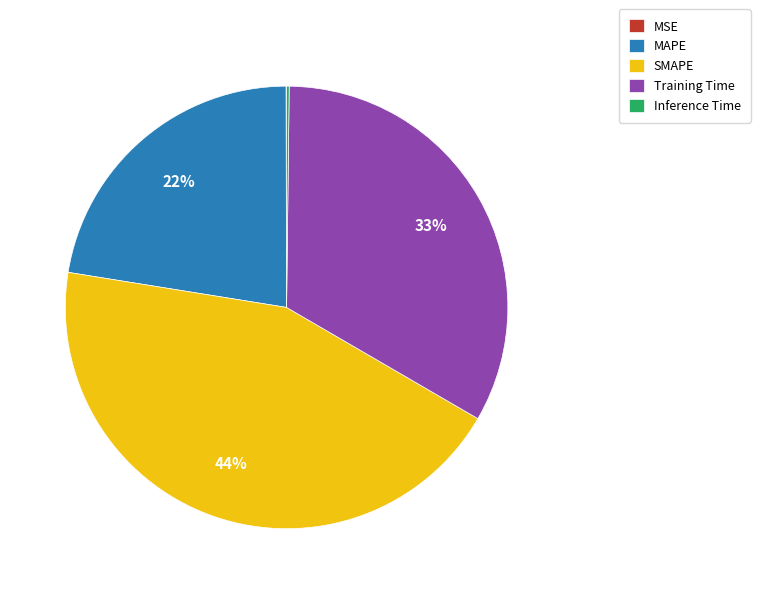

Which category has the biggest portion of the pie?

SMAPE